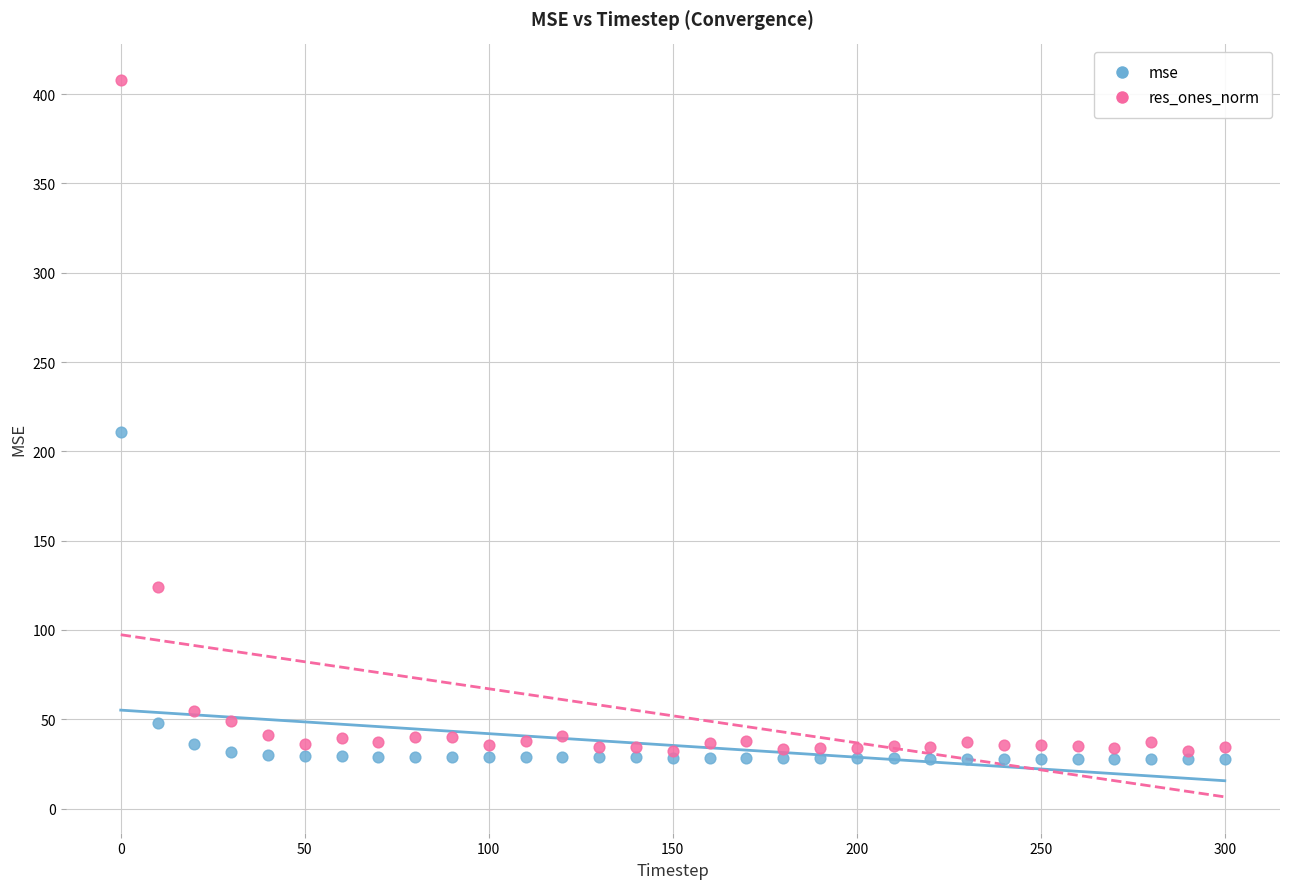

In the mse series, what Y value is closest to 119?

48.1